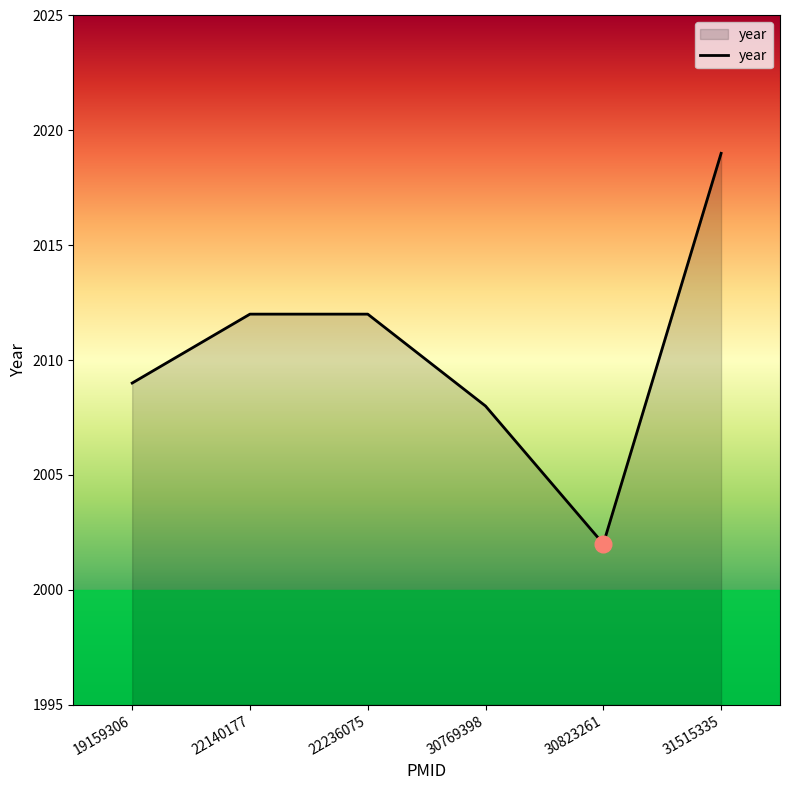

What is the sum of all values?

12062